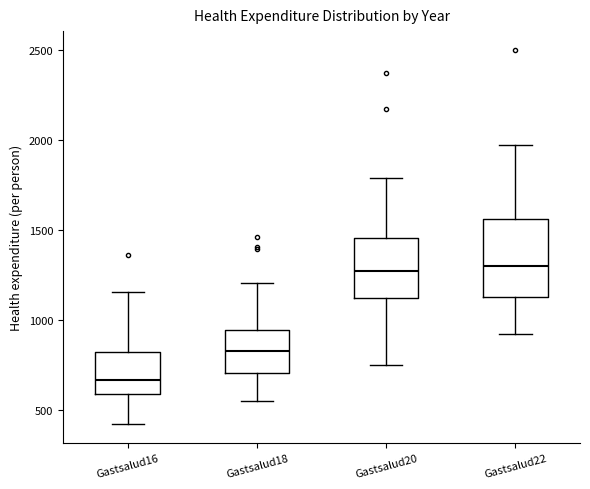

Where does the median line of the box for Gastsalud16 sit on the y-axis? The values are not printed on the chart, so give them approximately, as read against the axis.

650